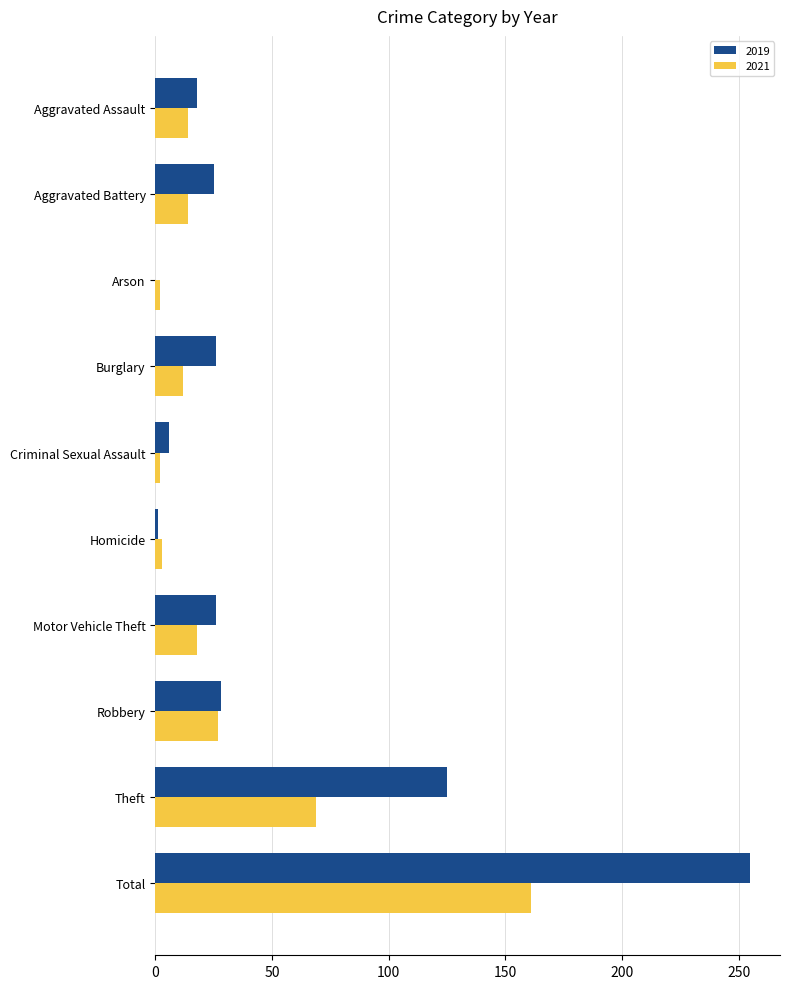

Where is 2021 nearest to the value 81?

Theft